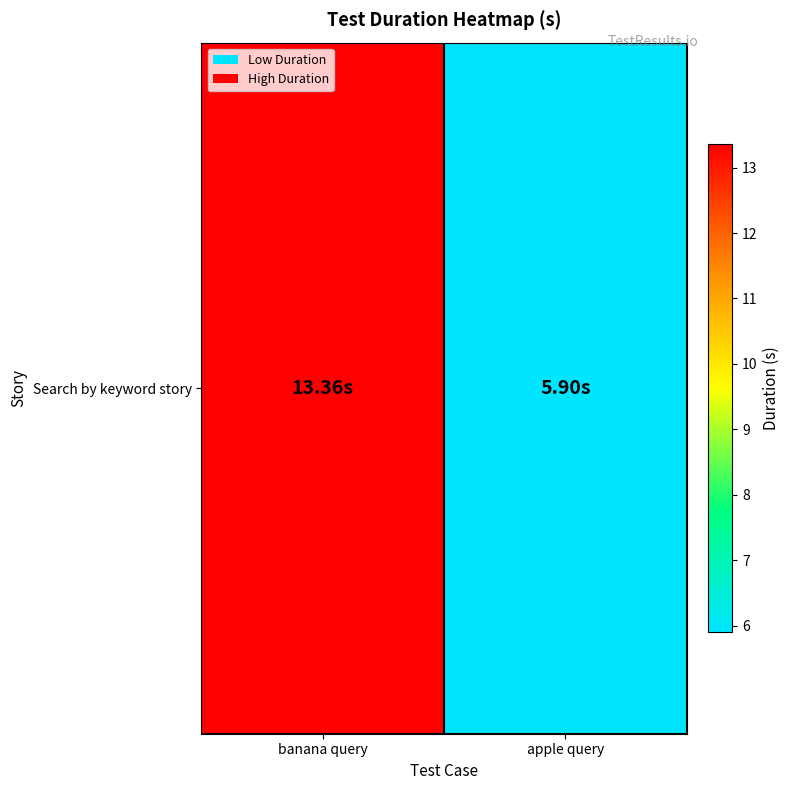

Where does the data first go above 13?

banana query